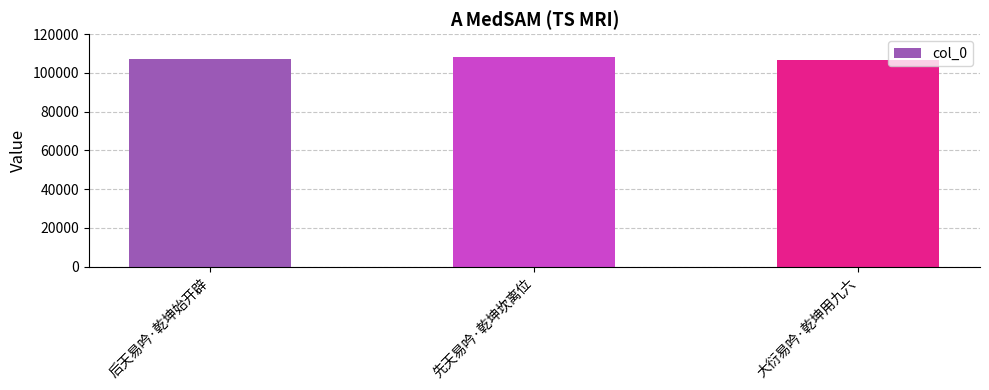

Count the number of data series in this chart.

1